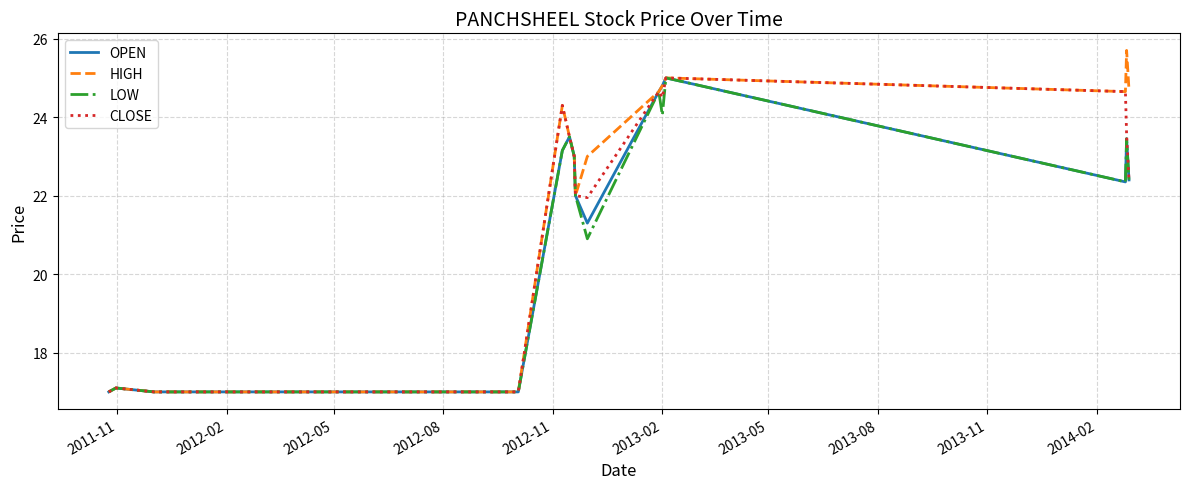

What is the smallest value displayed?

17.0